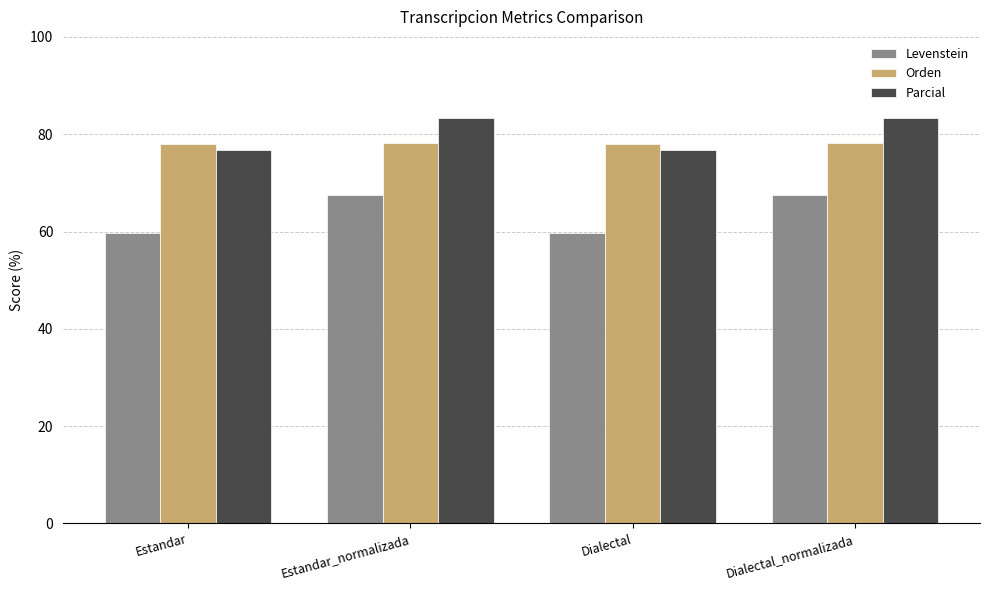

Is the value of Orden at Estandar greater than the value of Levenstein at Estandar_normalizada?

Yes